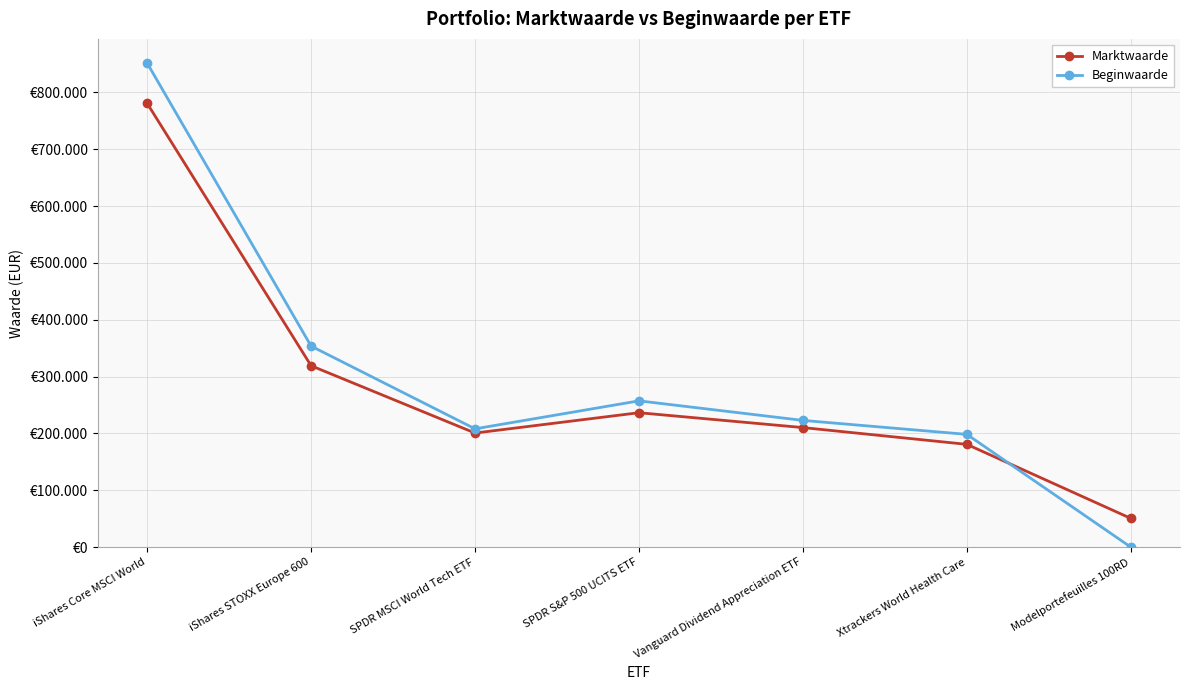

Which category has the highest value in the Marktwaarde series?

iShares Core MSCI World